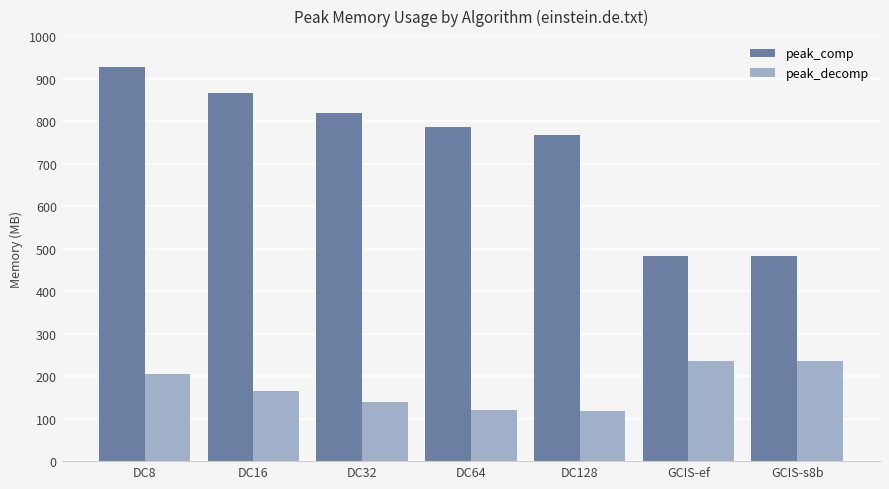

List the series in order of their peak value, highest first.

peak_comp, peak_decomp